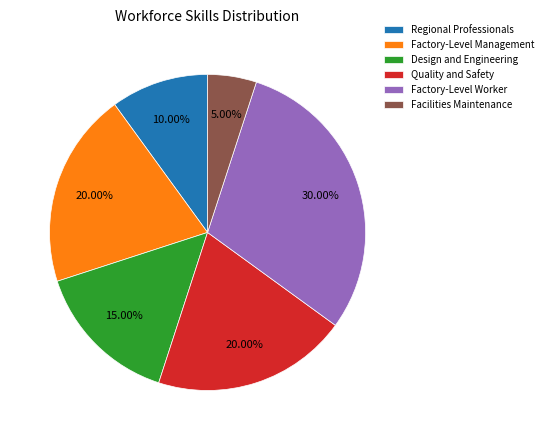

What is the smallest slice in the pie chart?

Facilities Maintenance